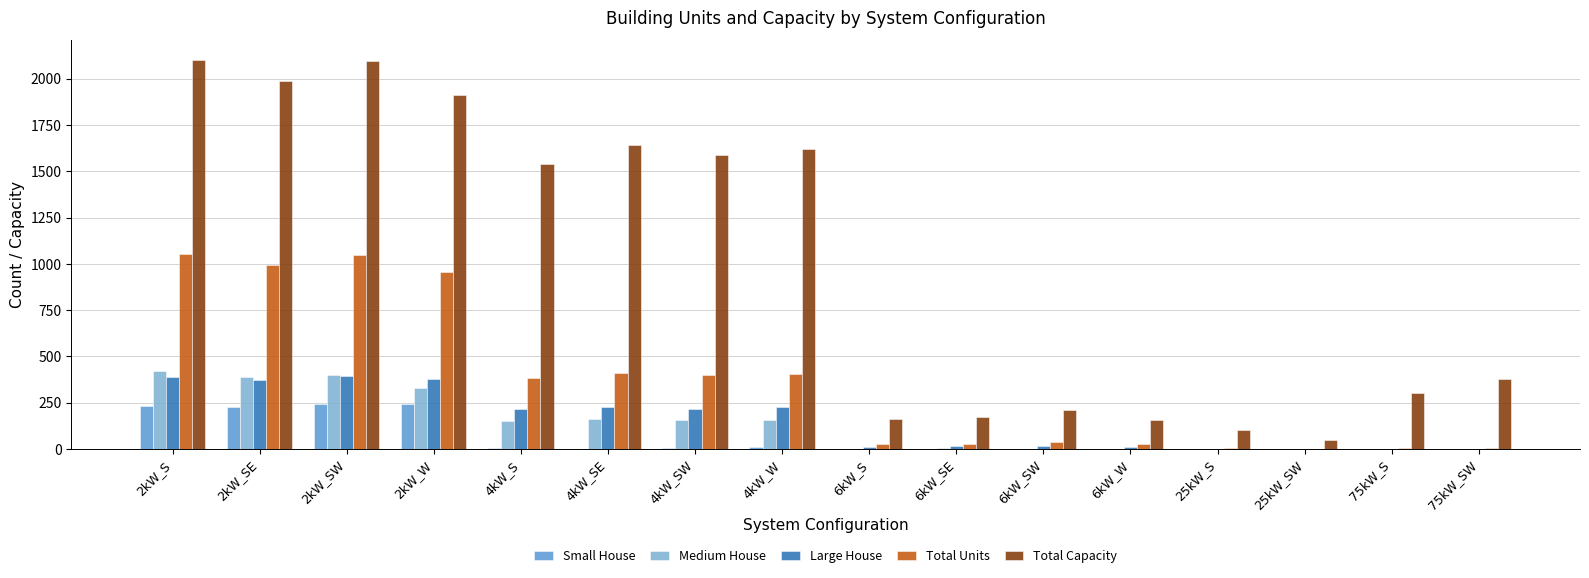

What is the sum of all Large House values?

2468